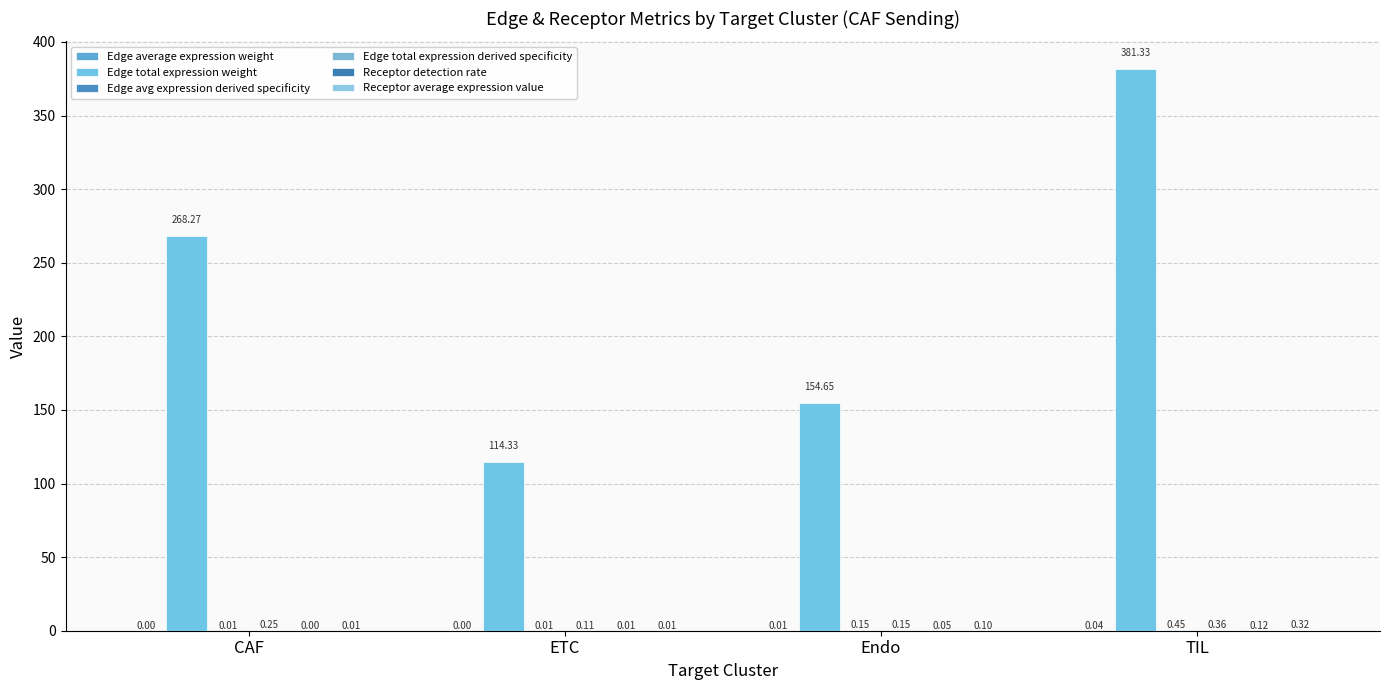

Are the bars horizontal?

No